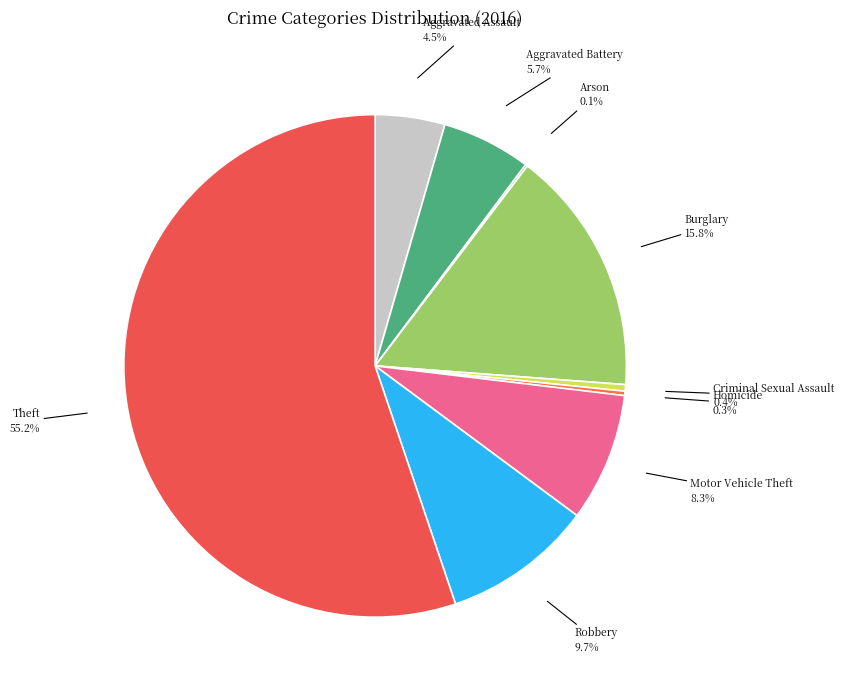

Which slice is the largest?

Theft